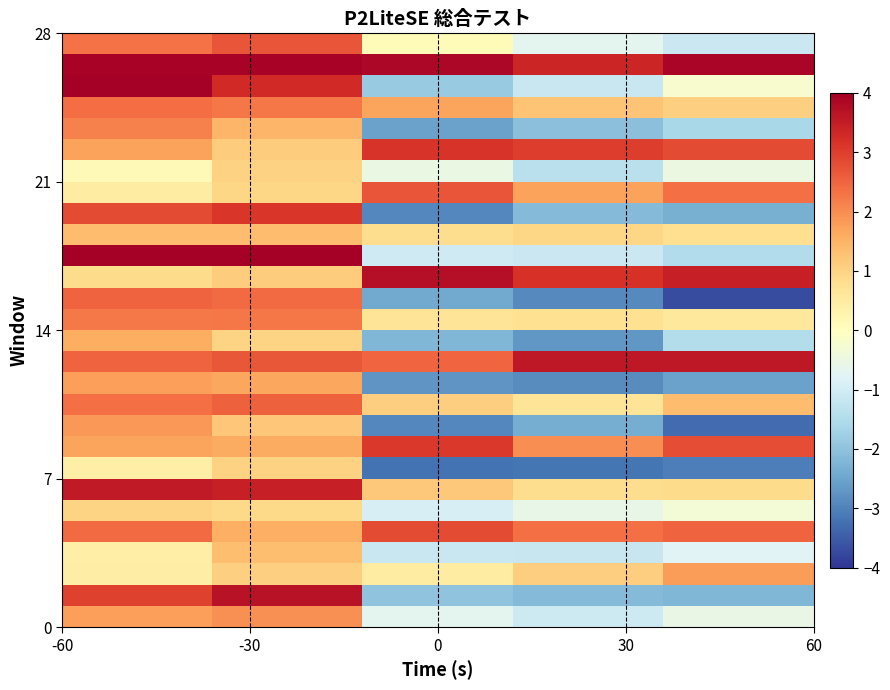

How many data points does each series have?

5